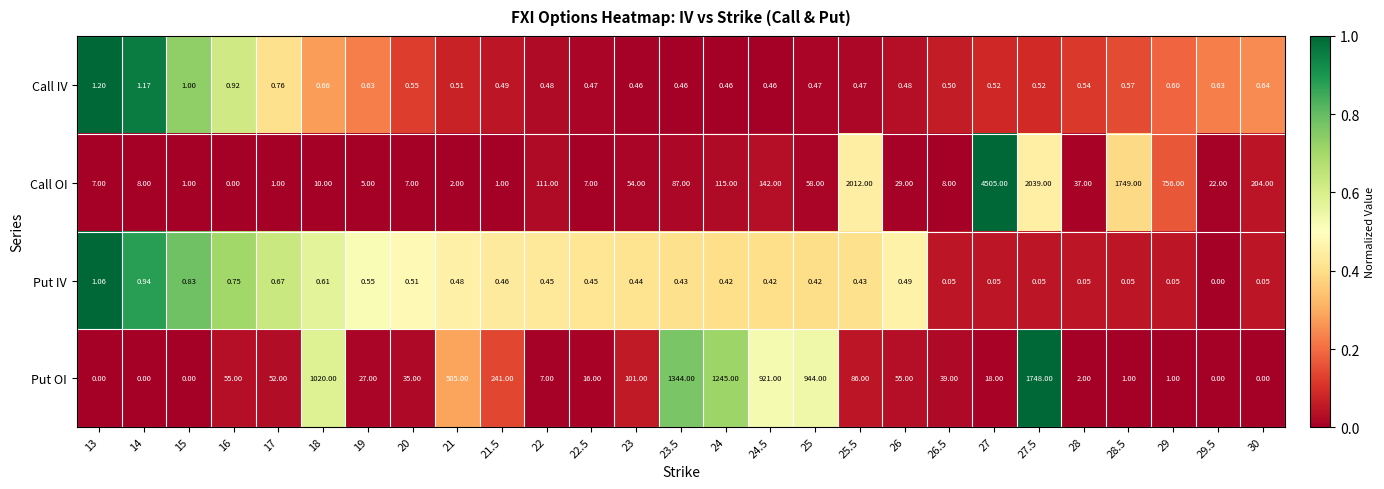

Rank the series at 20 from lowest to highest value.

Put IV, Call IV, Call OI, Put OI